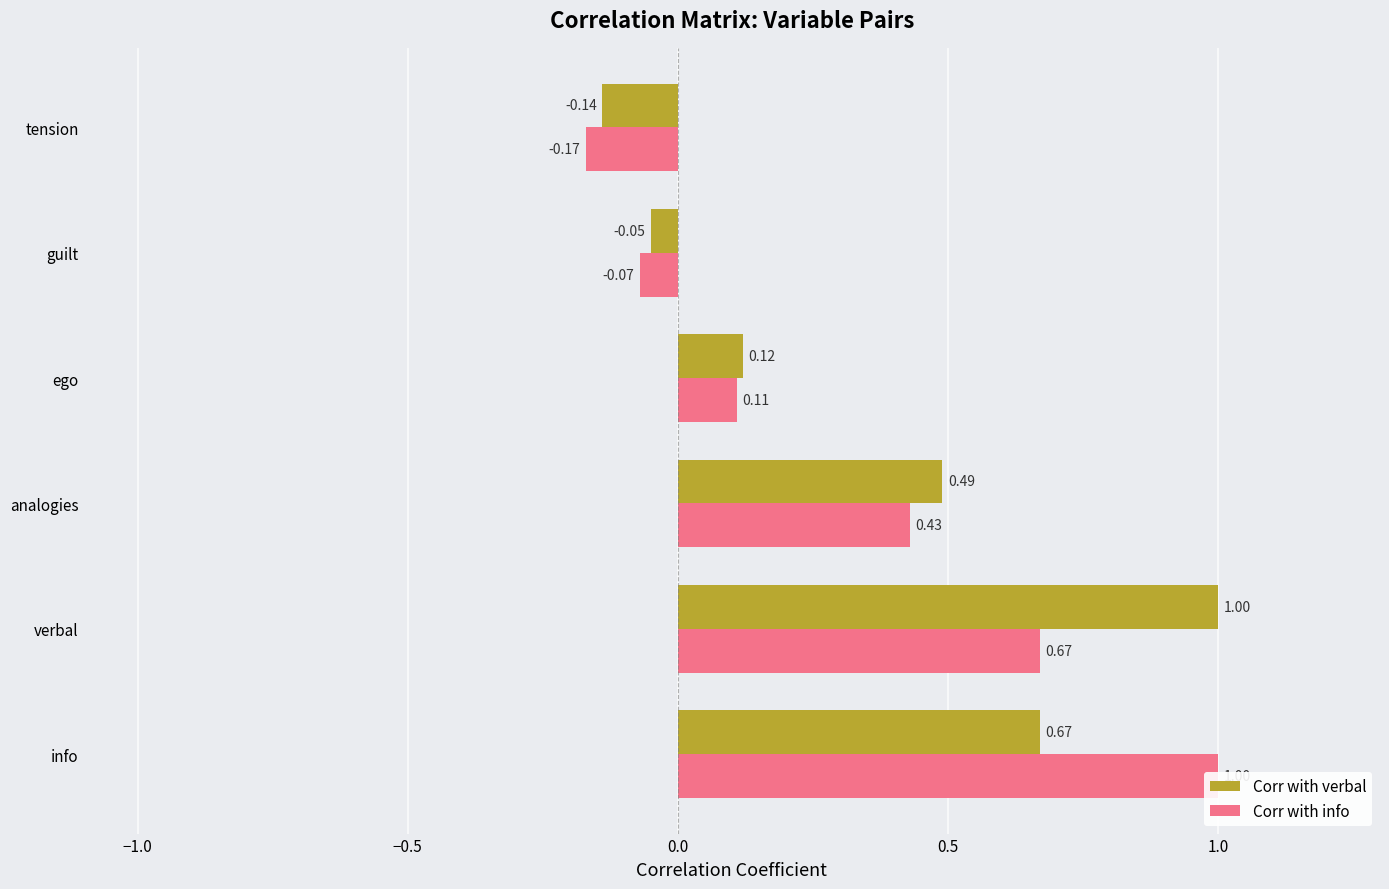

Rank the series by their average value, from lowest to highest.

Corr with info, Corr with verbal